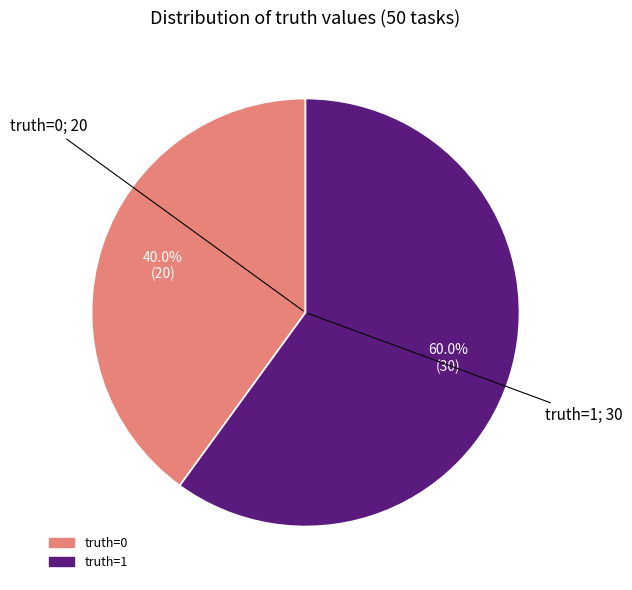

Which category has the smallest portion of the pie?

truth=0